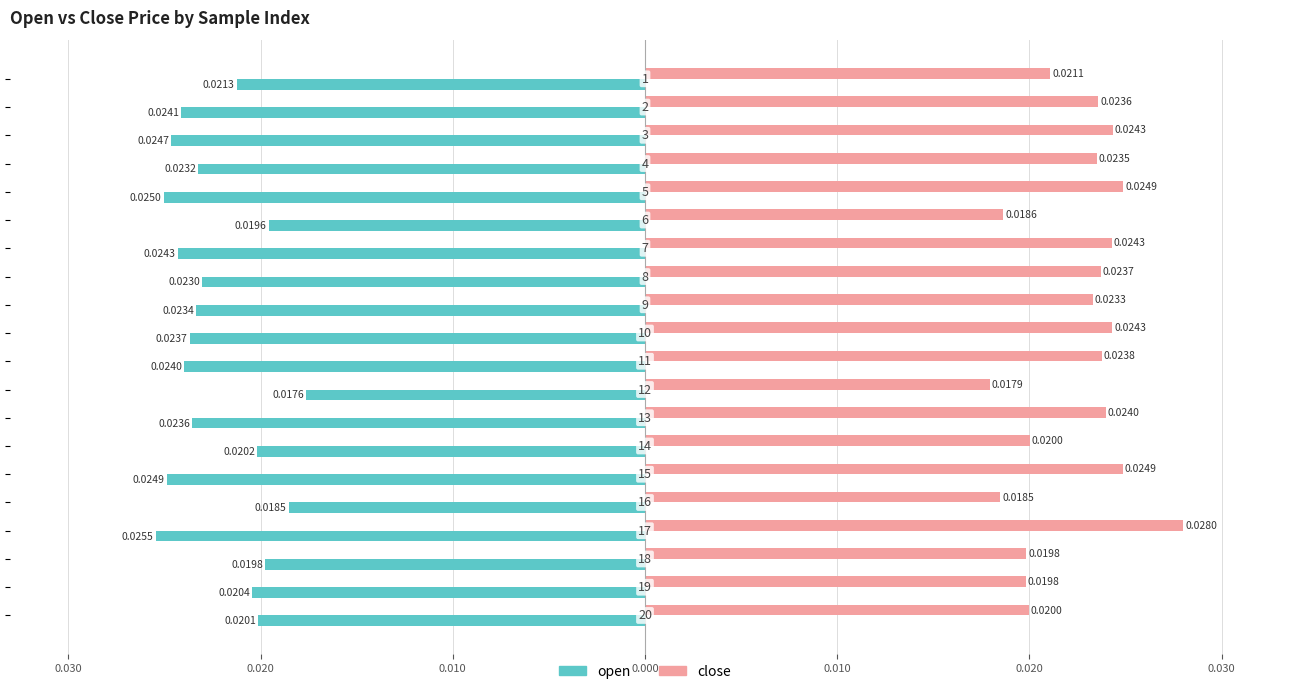

What are all the series names shown in the legend?

open, close